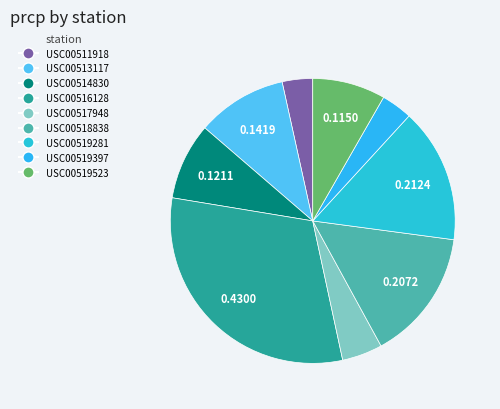

What percentage is the USC00518838 slice, to the nearest percent?

15%